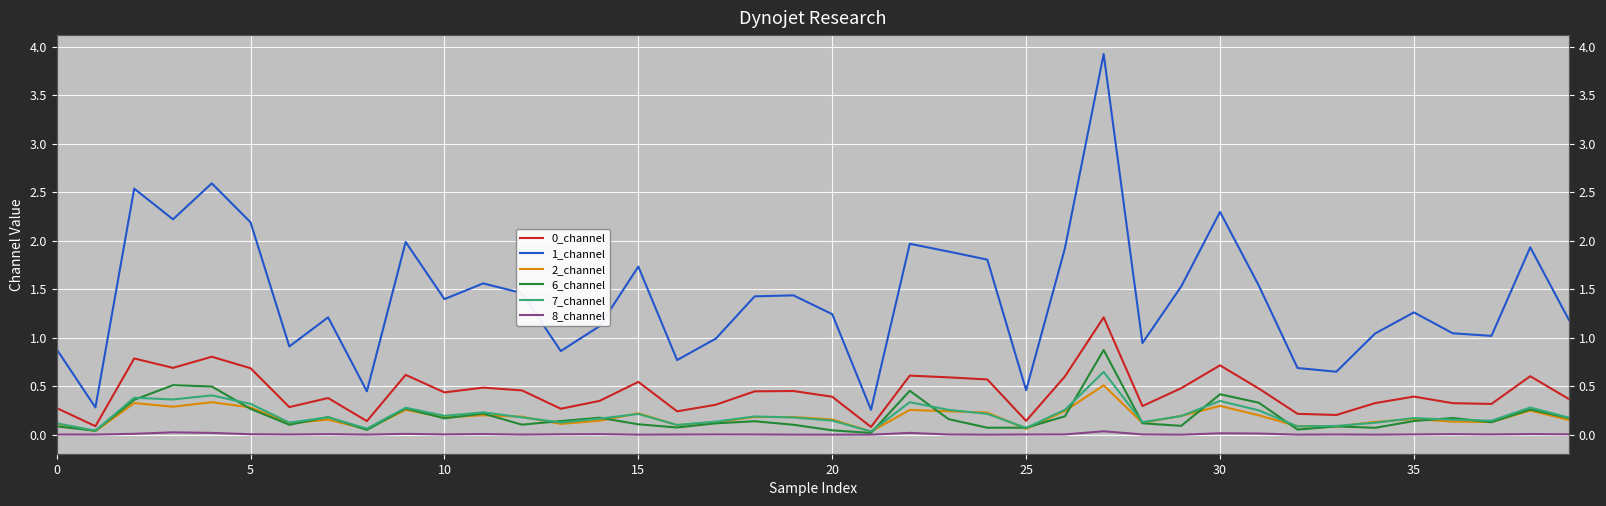

What is the total value across all series at 31?

2.8